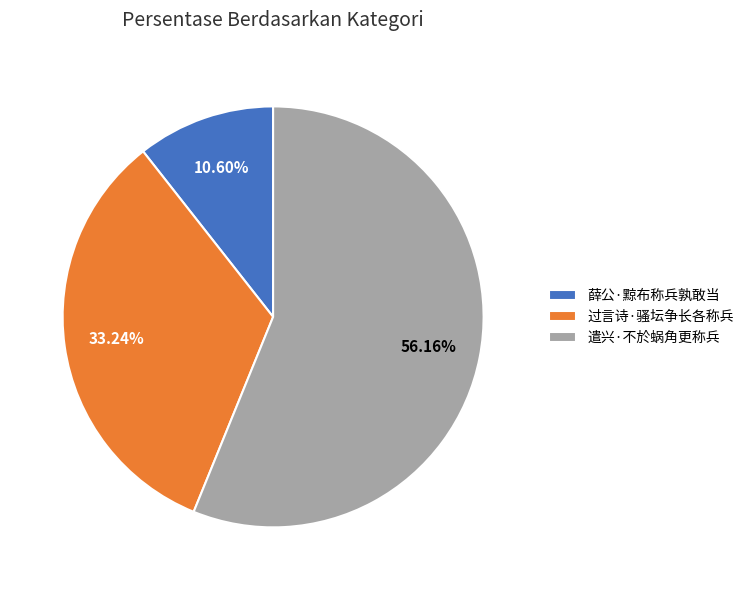

Rank the categories by value from lowest to highest.

薛公·黥布称兵孰敢当, 过言诗·骚坛争长各称兵, 遣兴·不於蜗角更称兵